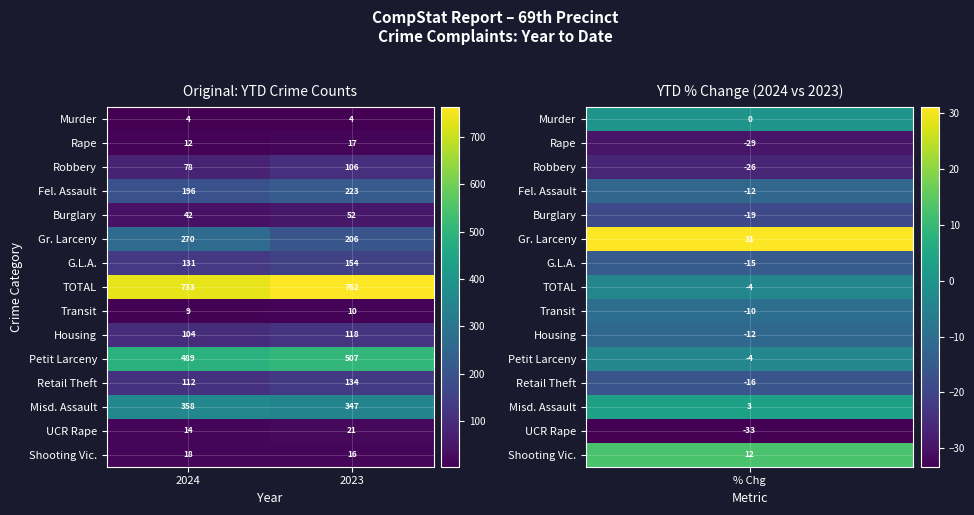

What is the lowest value of the Transit series?

9